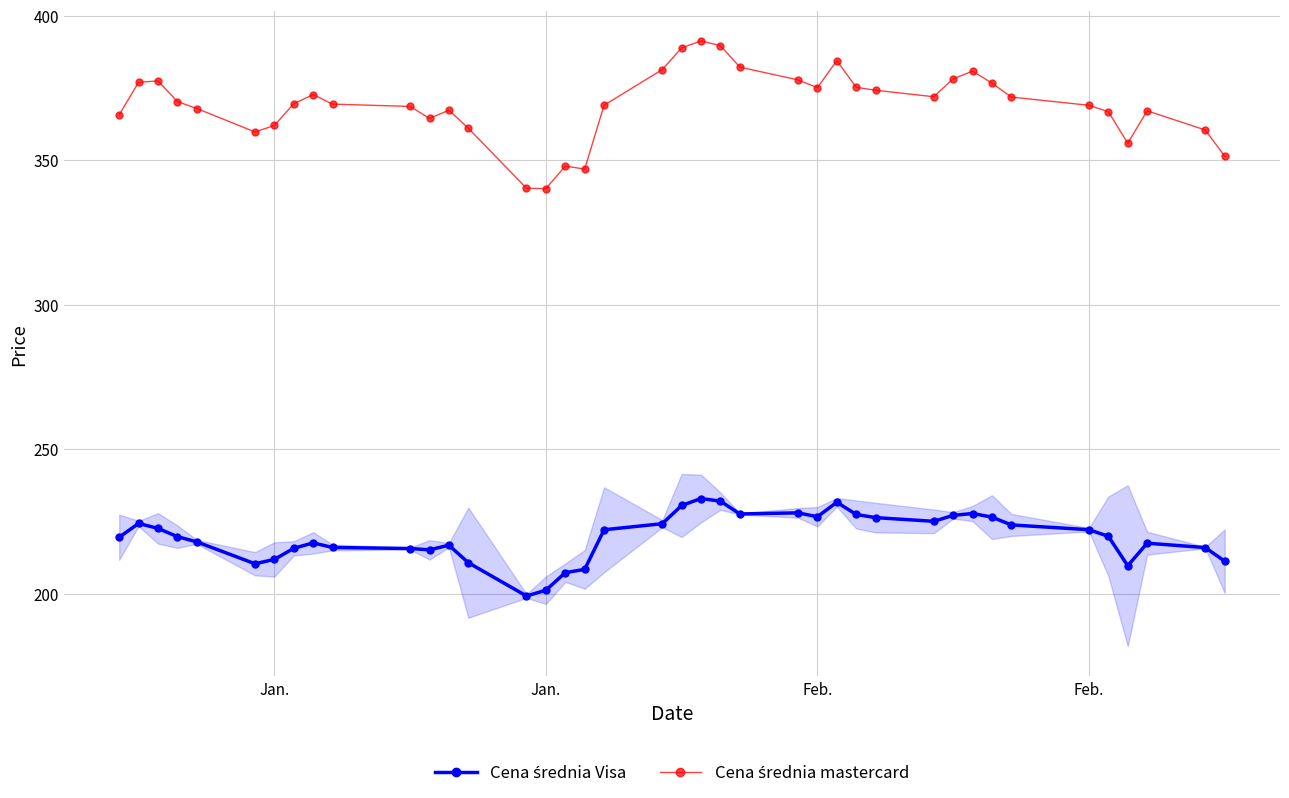

What is the maximum value shown in the chart?

391.3